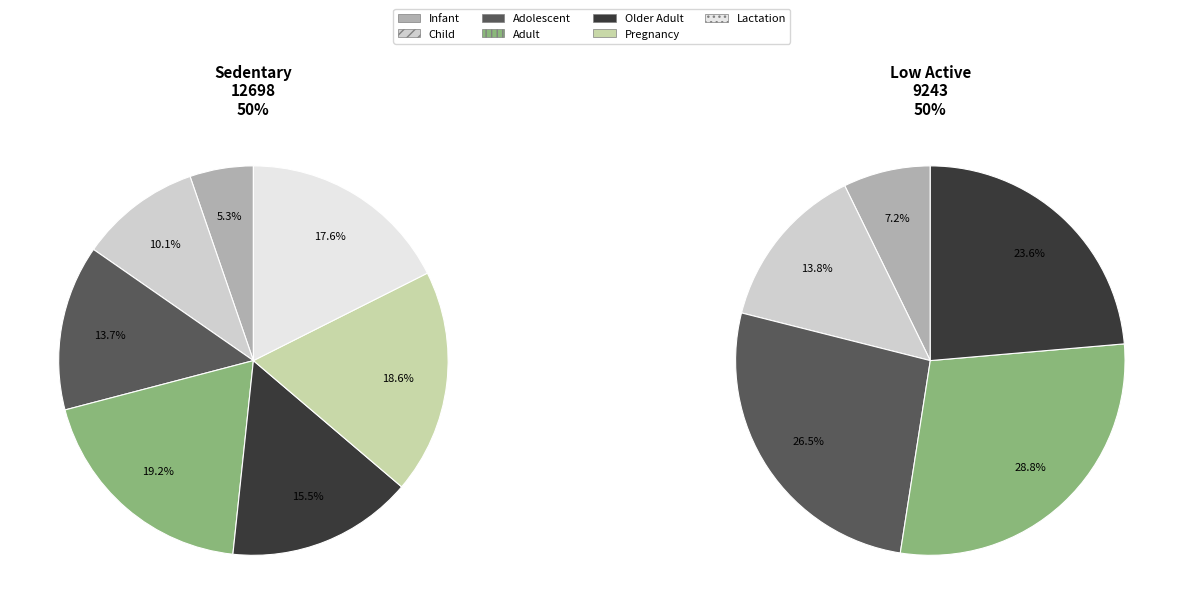

What portion of the pie excludes 4?

84.5%